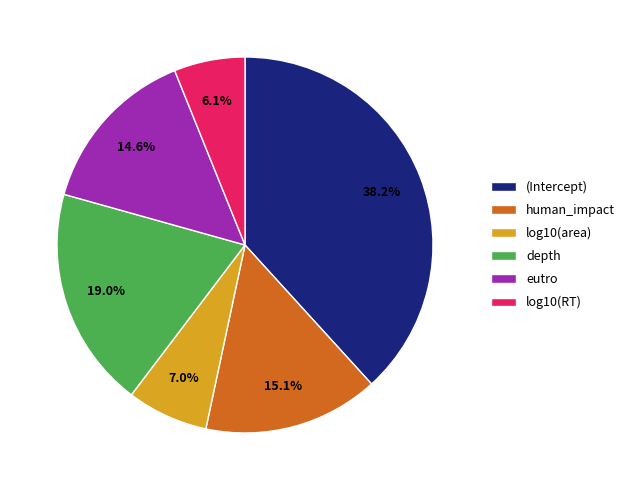

What percentage is the eutro slice, to the nearest percent?

15%